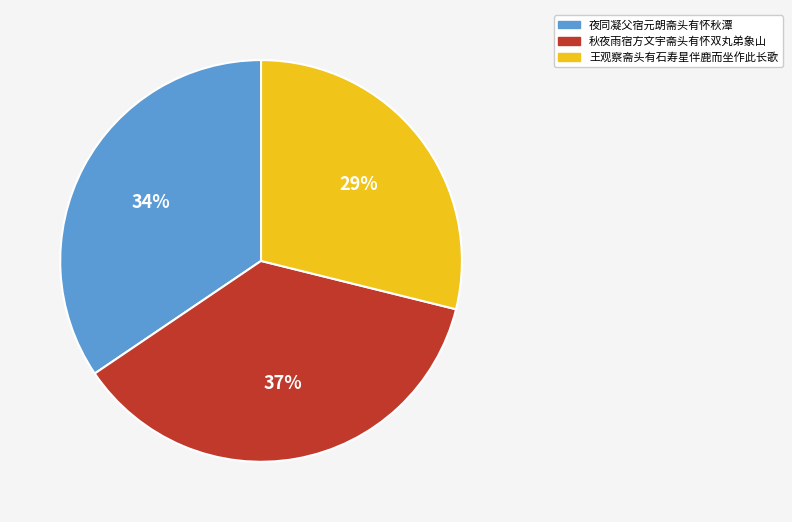

Which slice is the largest?

秋夜雨宿方文宇斋头有怀双丸弟象山